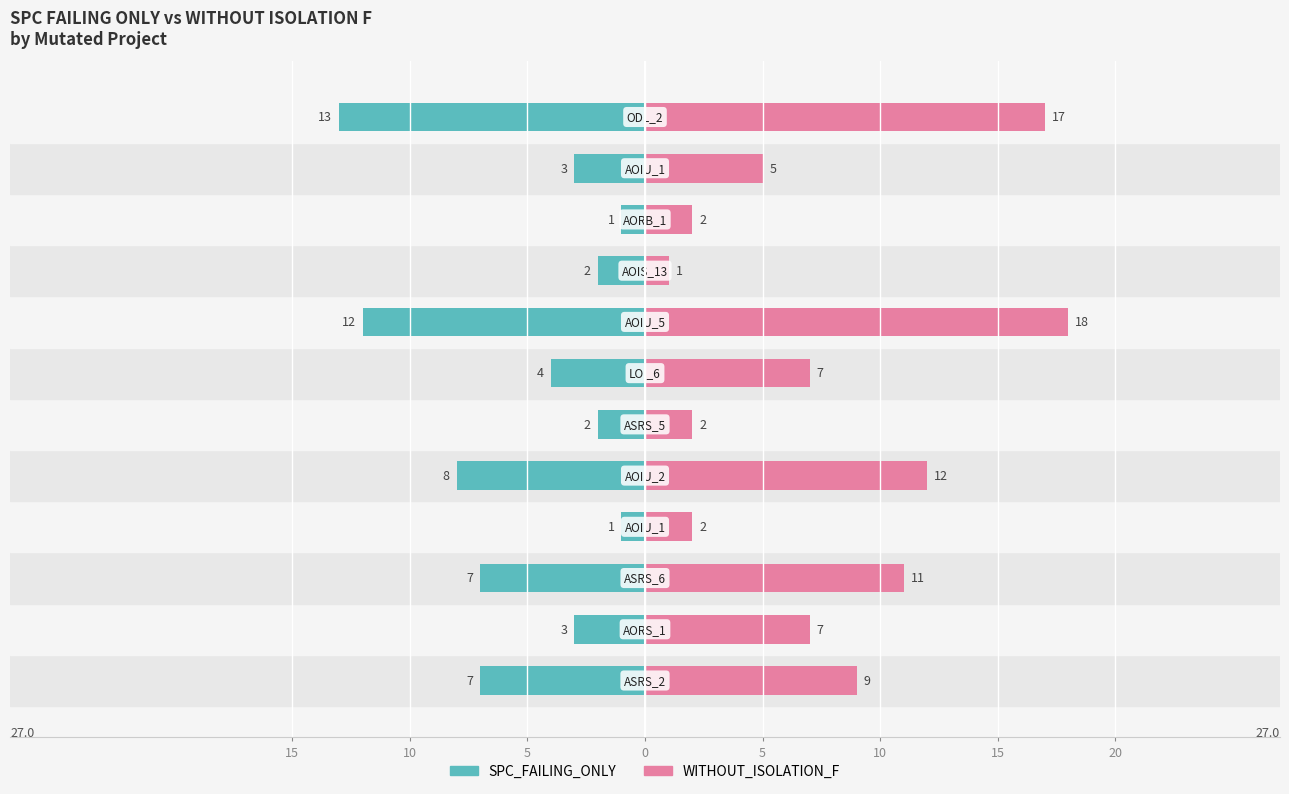

How many data points in WITHOUT_ISOLATION_F are above 7?

5